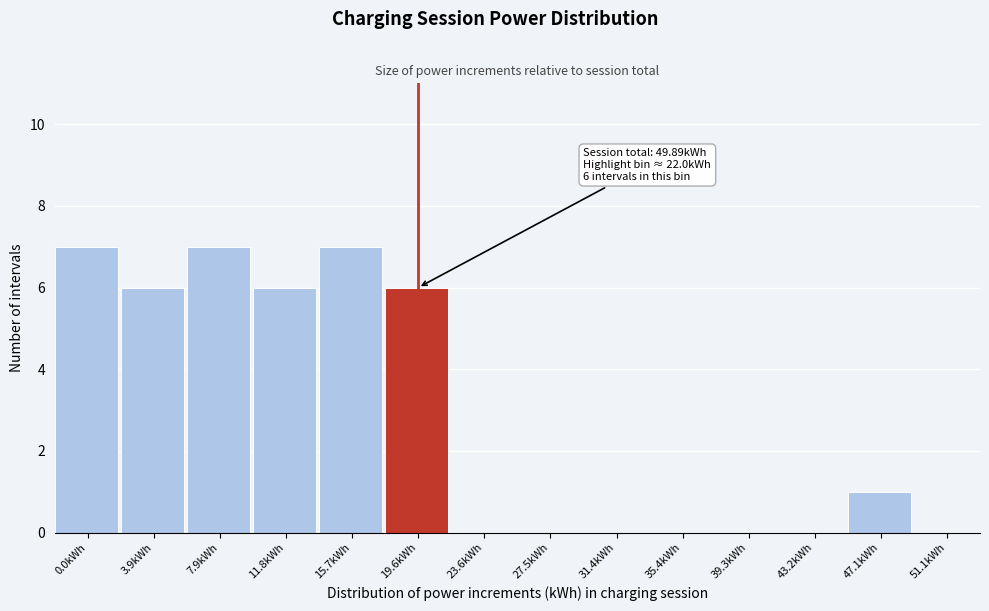

Reading left to right, what are all the values shown in this chart?

0.0kWh=7	3.9kWh=6	7.9kWh=7	11.8kWh=6	15.7kWh=7	19.6kWh=6	23.6kWh=0	27.5kWh=0	31.4kWh=0	35.4kWh=0	39.3kWh=0	43.2kWh=0	47.1kWh=1	51.1kWh=0